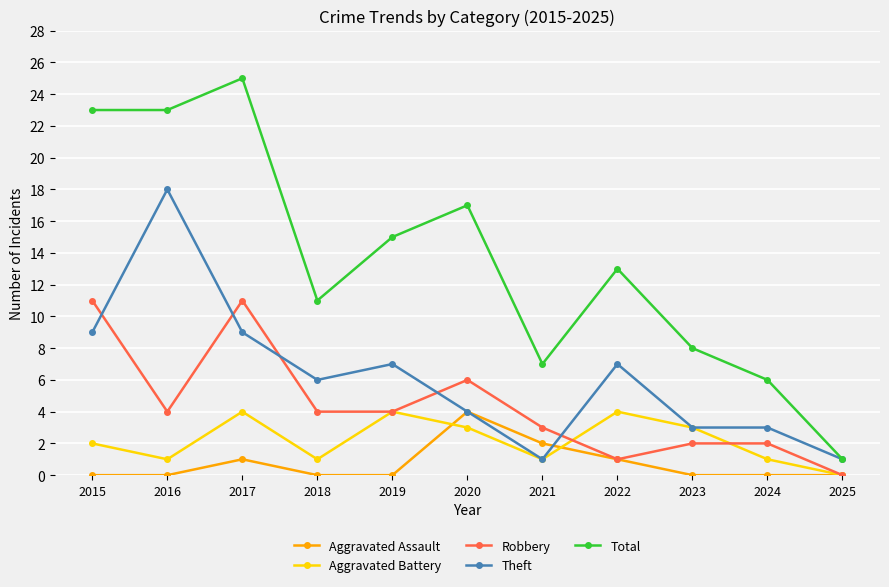

The Theft series shows 4 at 2024. True or false?

False